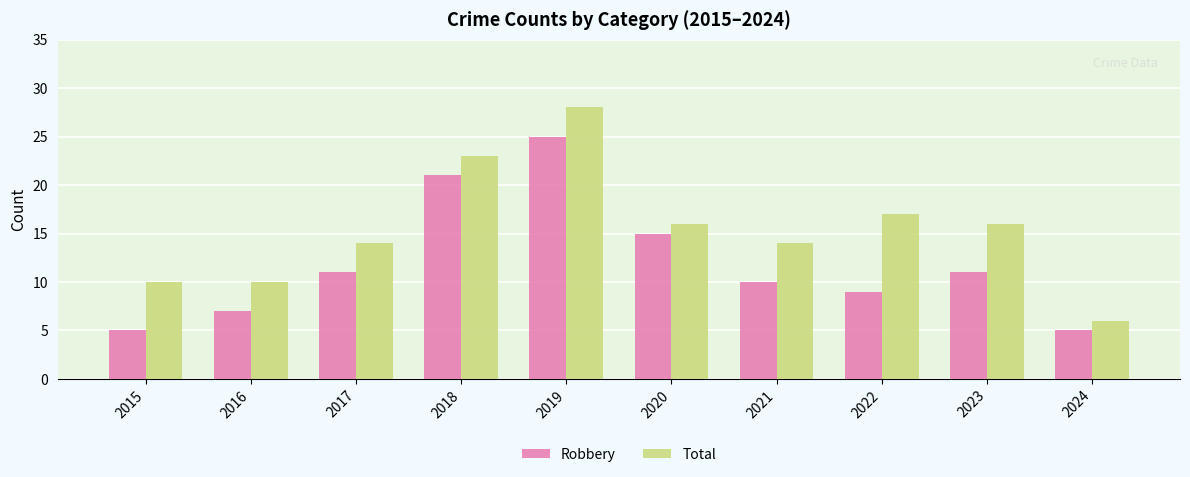

The Robbery series shows 10 at 2021. True or false?

True